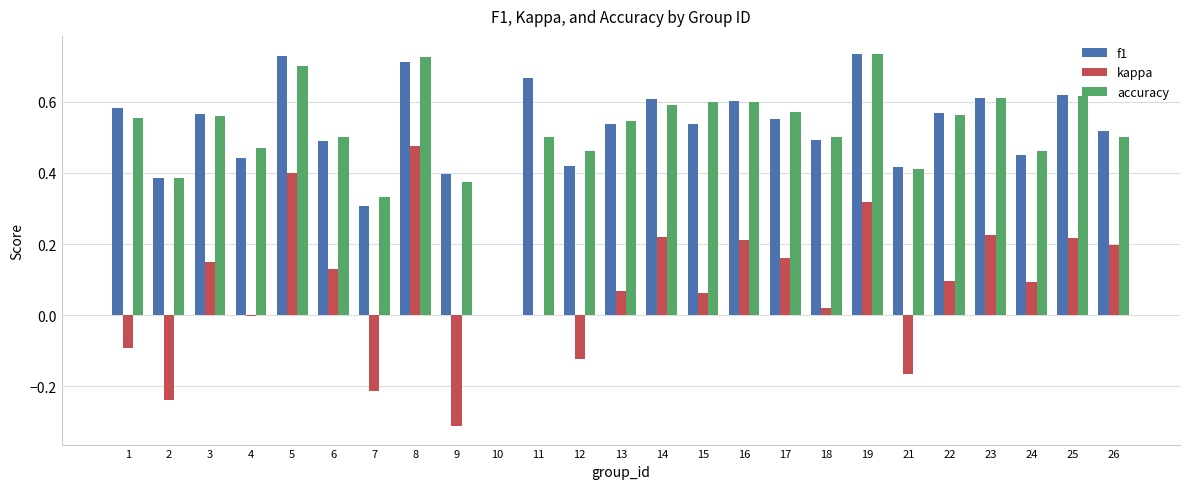

What is the sum of all accuracy values?

12.9